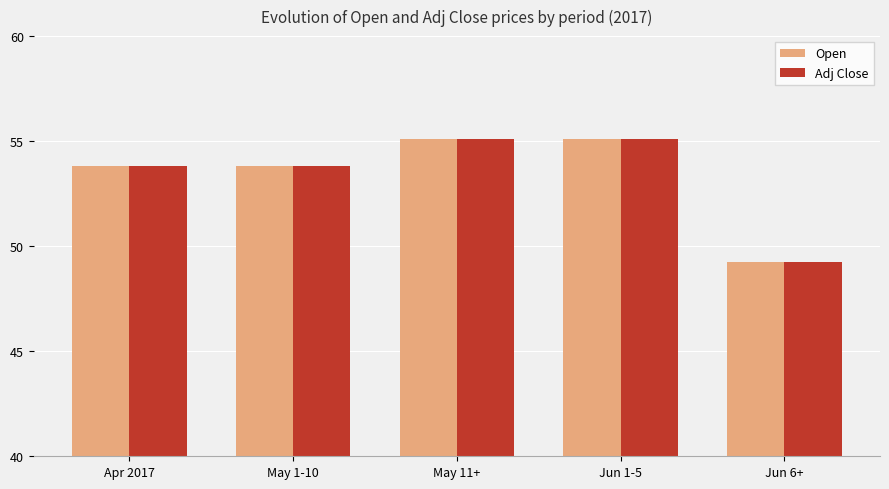

What is the average value of the Open series?

53.4